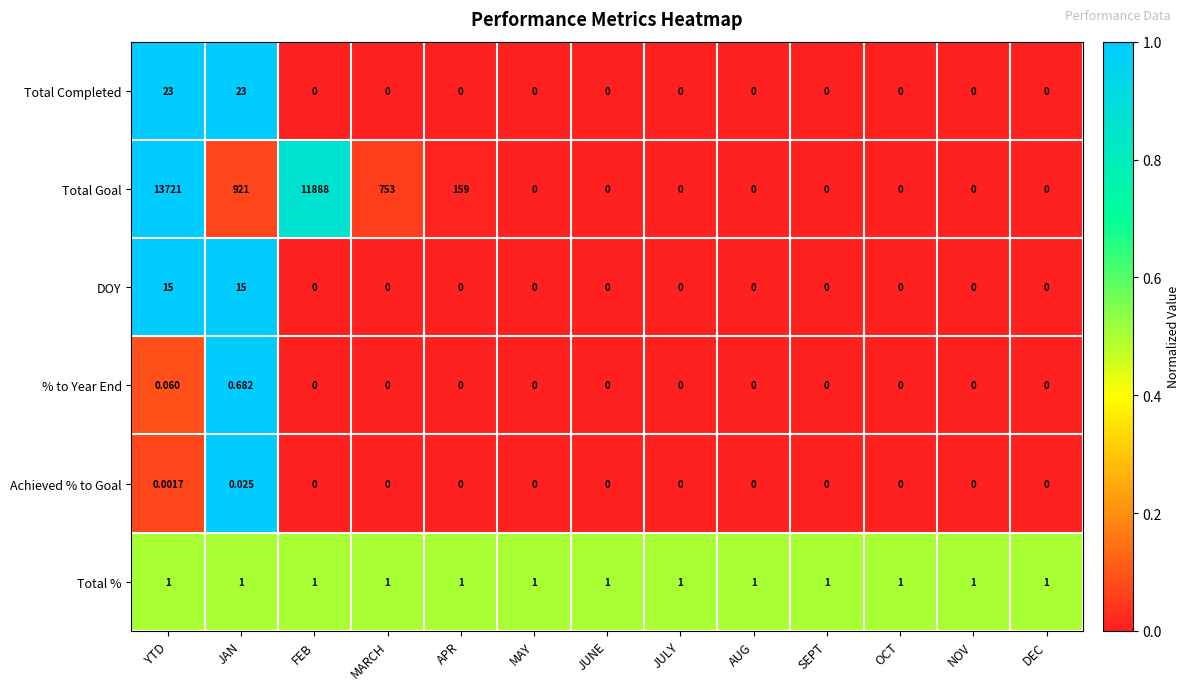

Which series has the largest total across all categories?

Total Goal